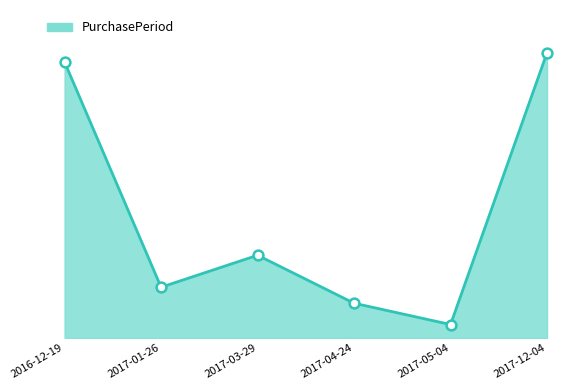

What is the change in value from 2017-01-26 to 2017-04-24?

-12